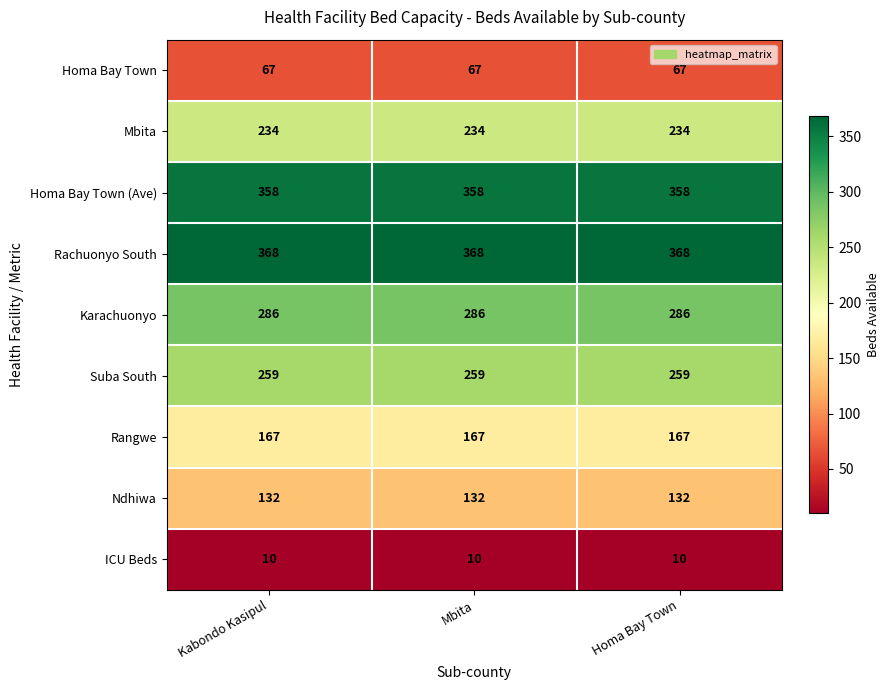

At Homa Bay Town, list the series in order from smallest to largest.

ICU Beds, Homa Bay Town, Ndhiwa, Rangwe, Mbita, Suba South, Karachuonyo, Homa Bay Town (Ave), Rachuonyo South